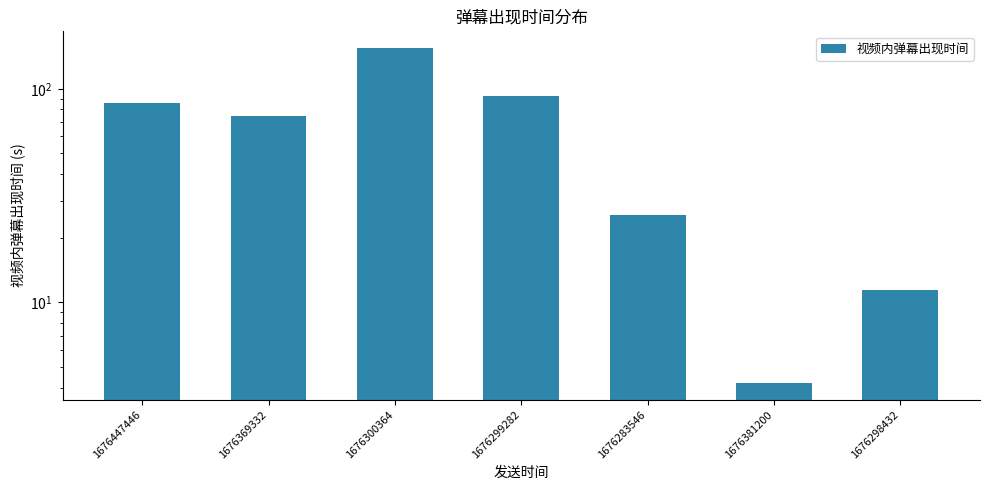

What is the label of the 5th bar from the left?

1676283546